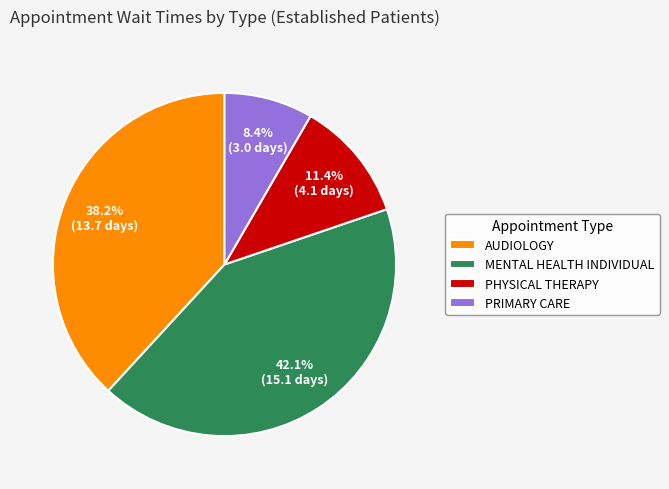

Which slice is the smallest?

PRIMARY CARE